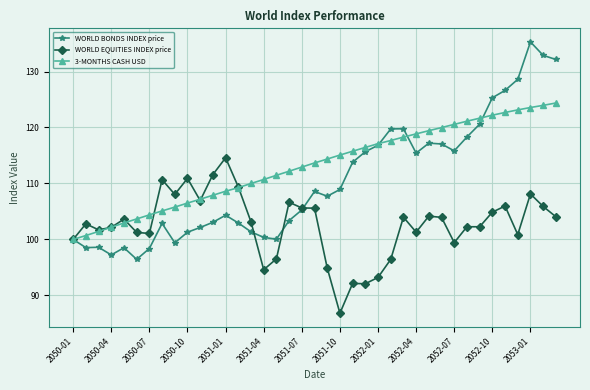

What is the maximum value shown in the chart?

135.3